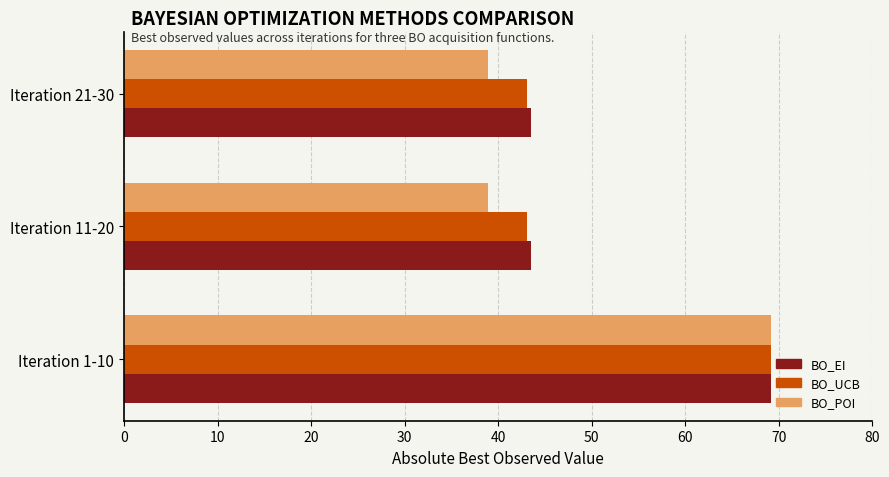

What is the maximum value shown in the chart?

69.2